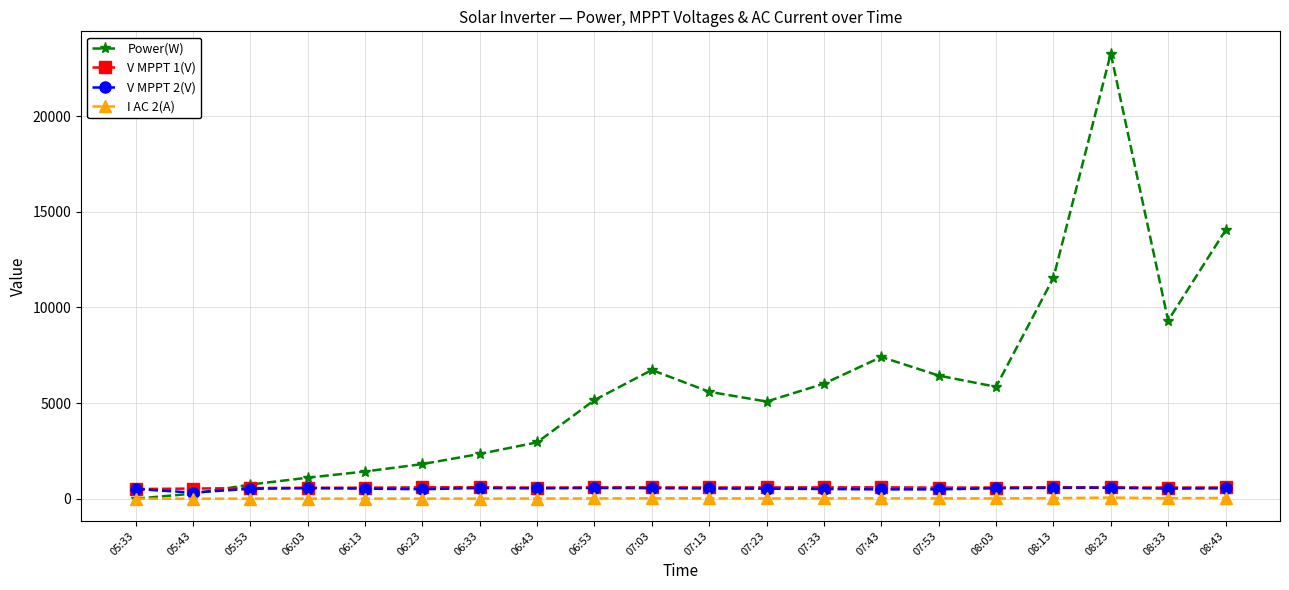

At which category does the chart reach its peak across all series?

08:23